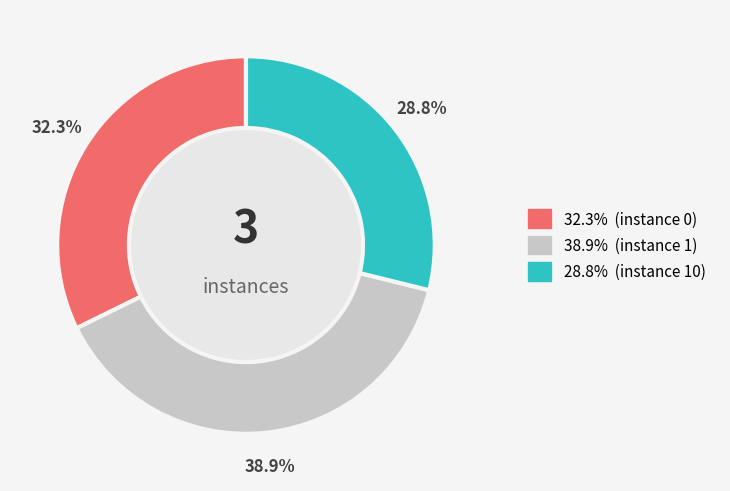

Does any single category account for the majority?

No